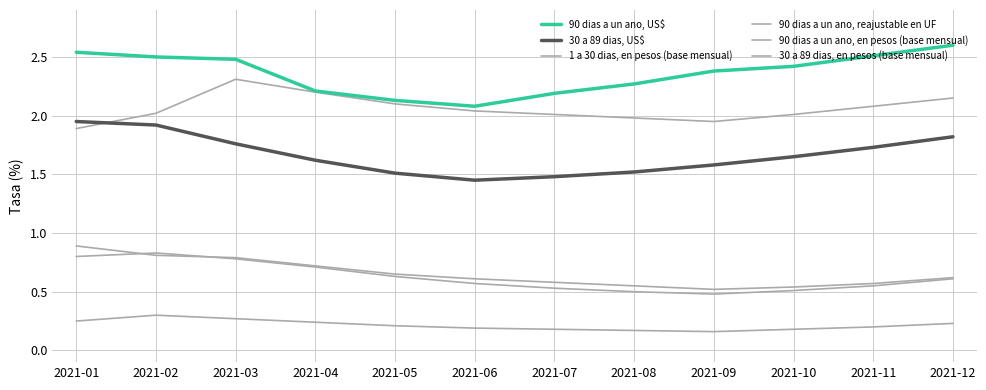

How many lines are shown in the chart?

6